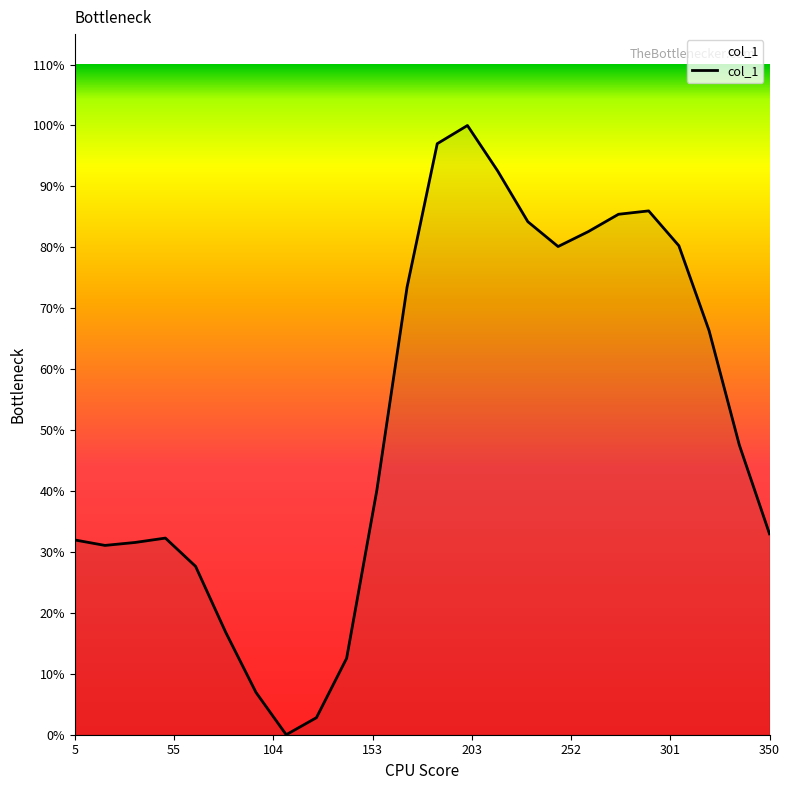

Is this an area chart (filled region under the line)?

Yes